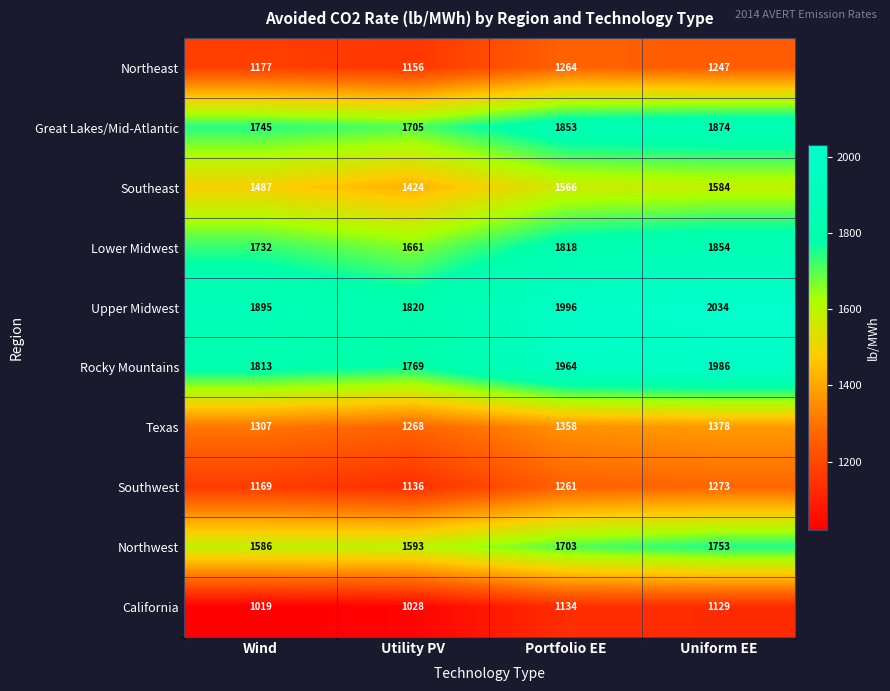

What is the sum of all Southeast values?

6061